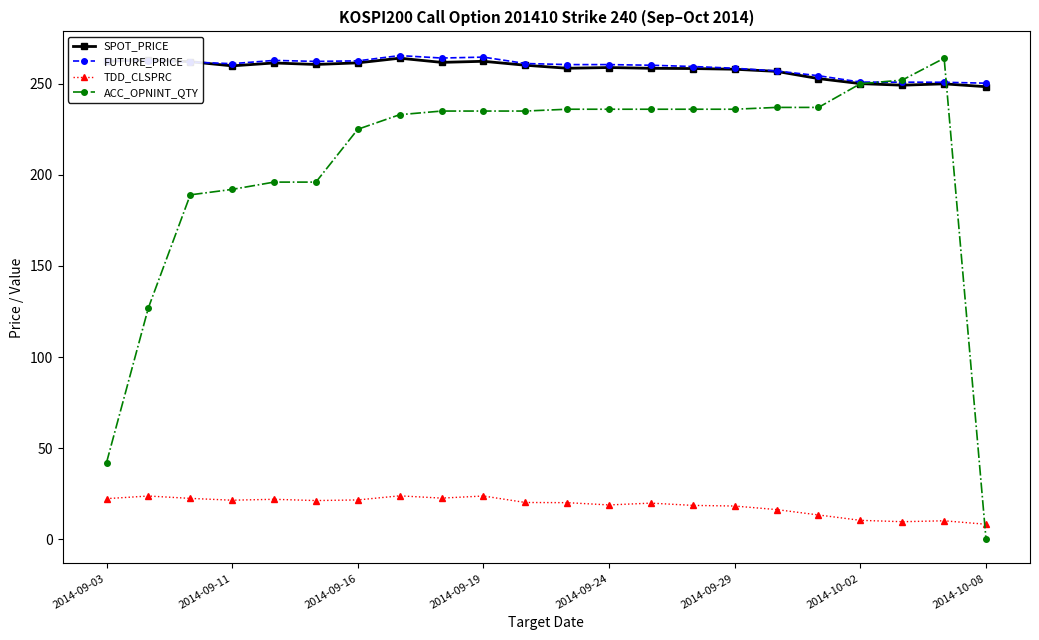

What is the value of the FUTURE_PRICE point at the 19th from the left?

250.9